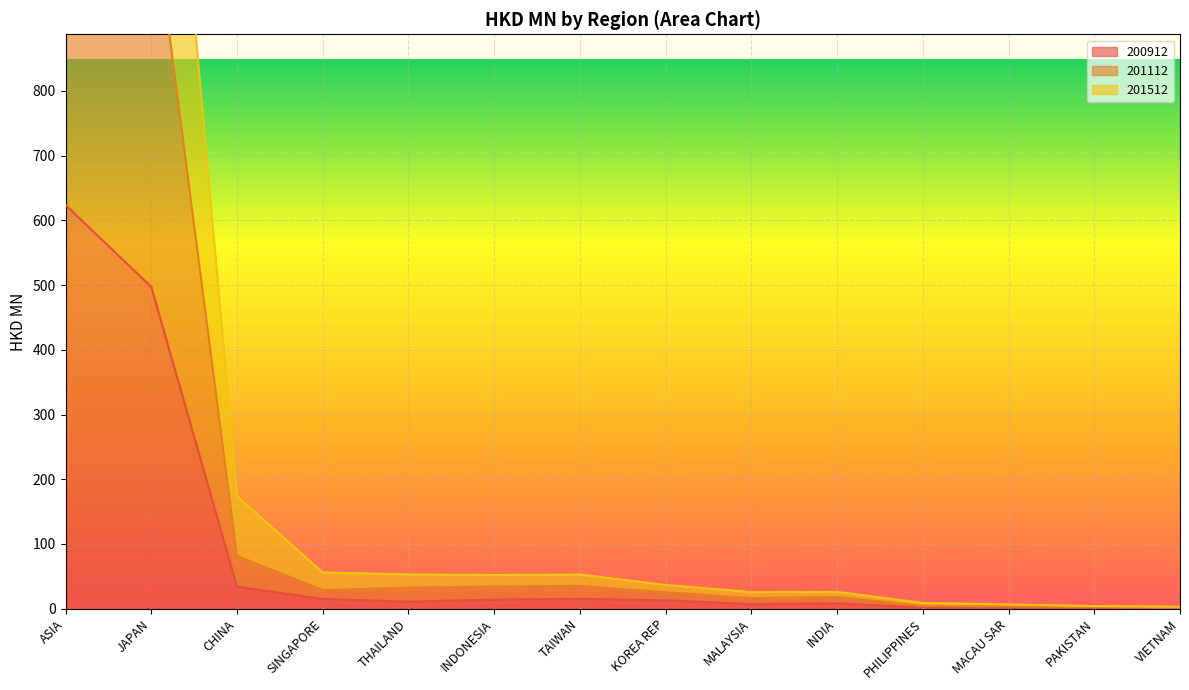

What is the difference between the 201112 values at ASIA and PAKISTAN?

1393.2